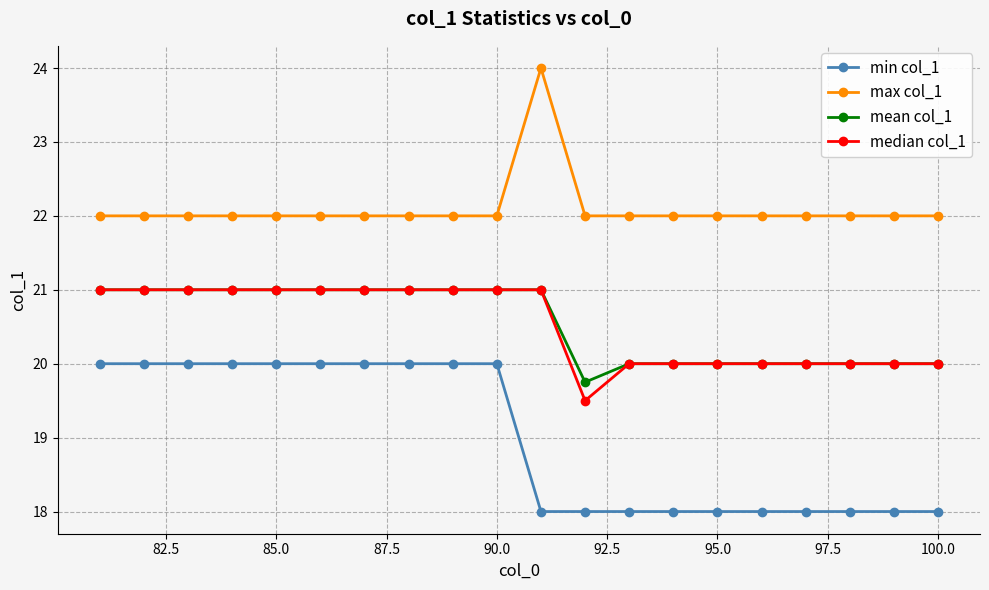

What is the difference between the second highest and second lowest values in the mean col_1 series?

1.0